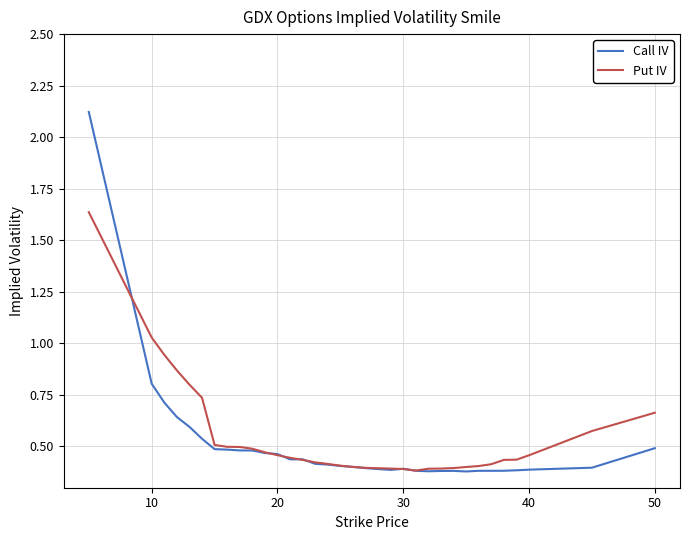

Rank the series by their maximum value, from lowest to highest.

Put IV, Call IV